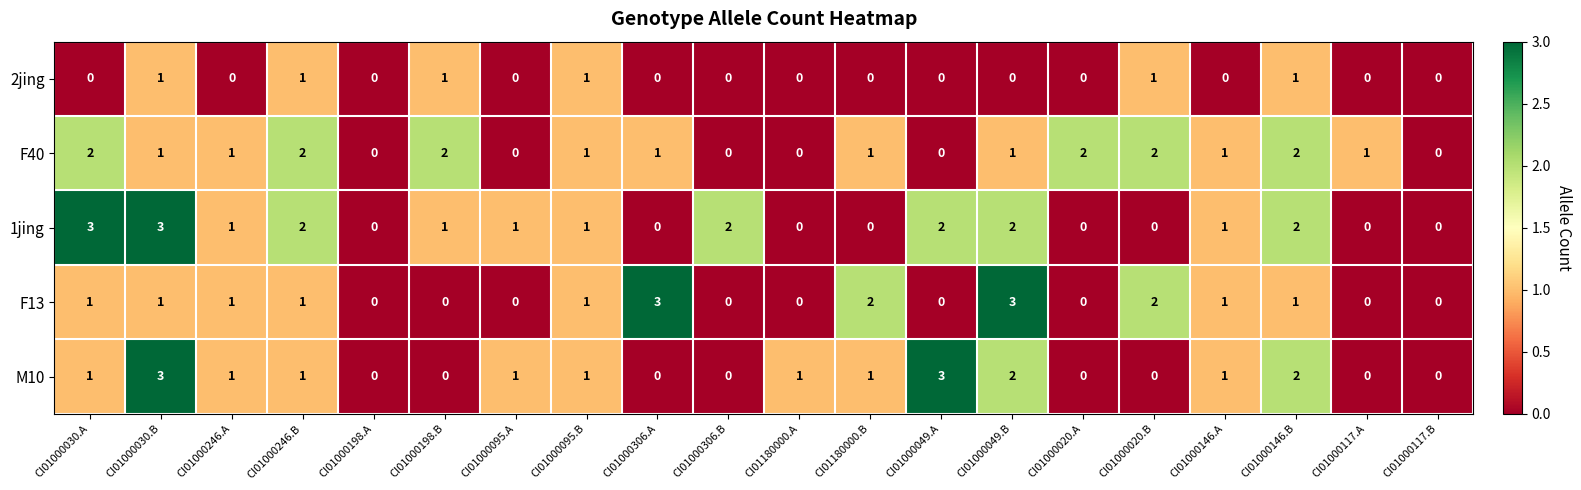

How many 2jing values are between 0 and 1?

20